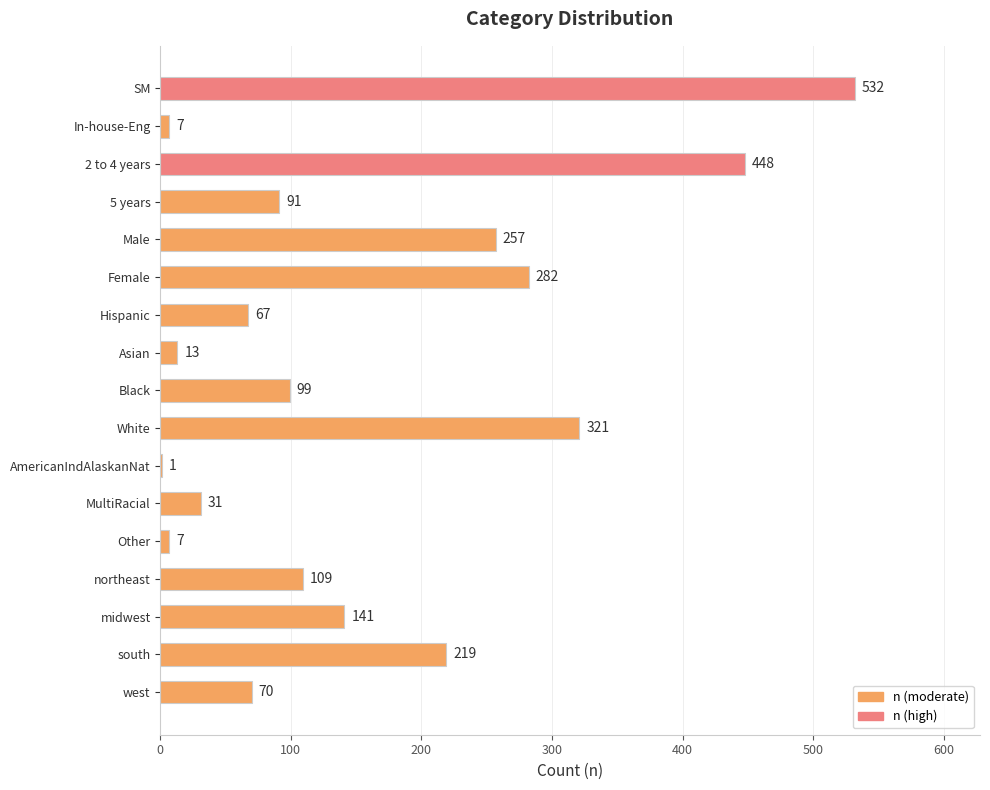

What is the greatest value displayed?

532